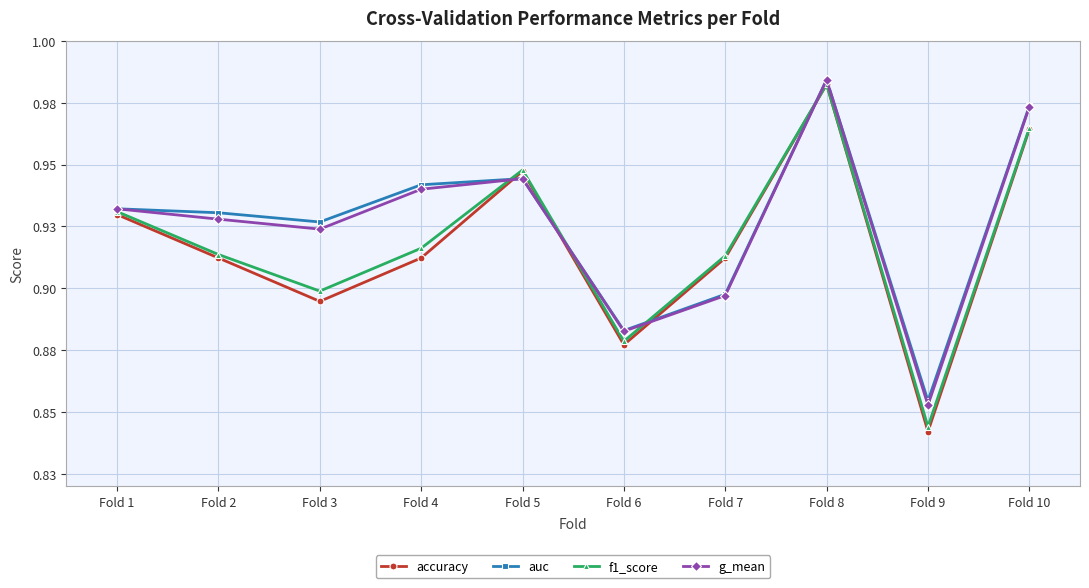

Is the value of accuracy at Fold 3 greater than the value of auc at Fold 9?

Yes